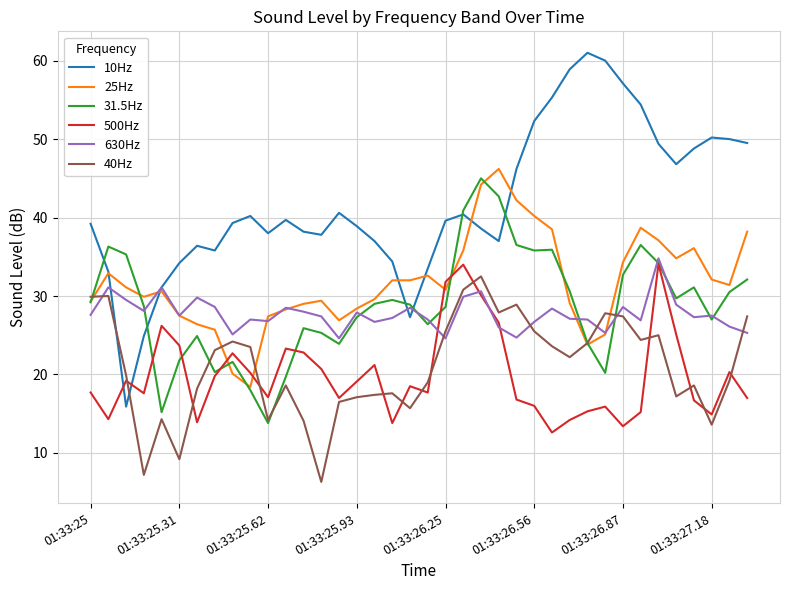

Which series has the largest range (max minus min)?

10Hz